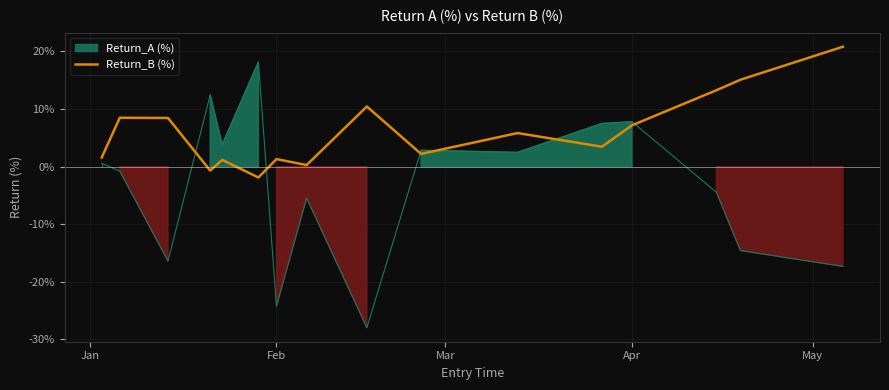

The value at Apr is 4.1. True or false?

False